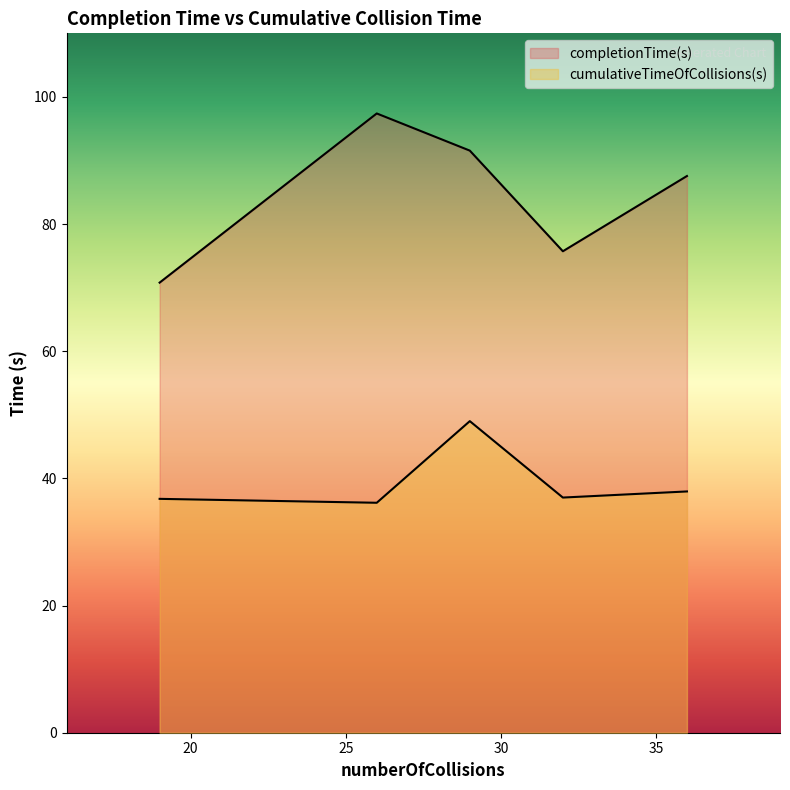

Between 32 and 29, which series saw the biggest shift?

completionTime(s)